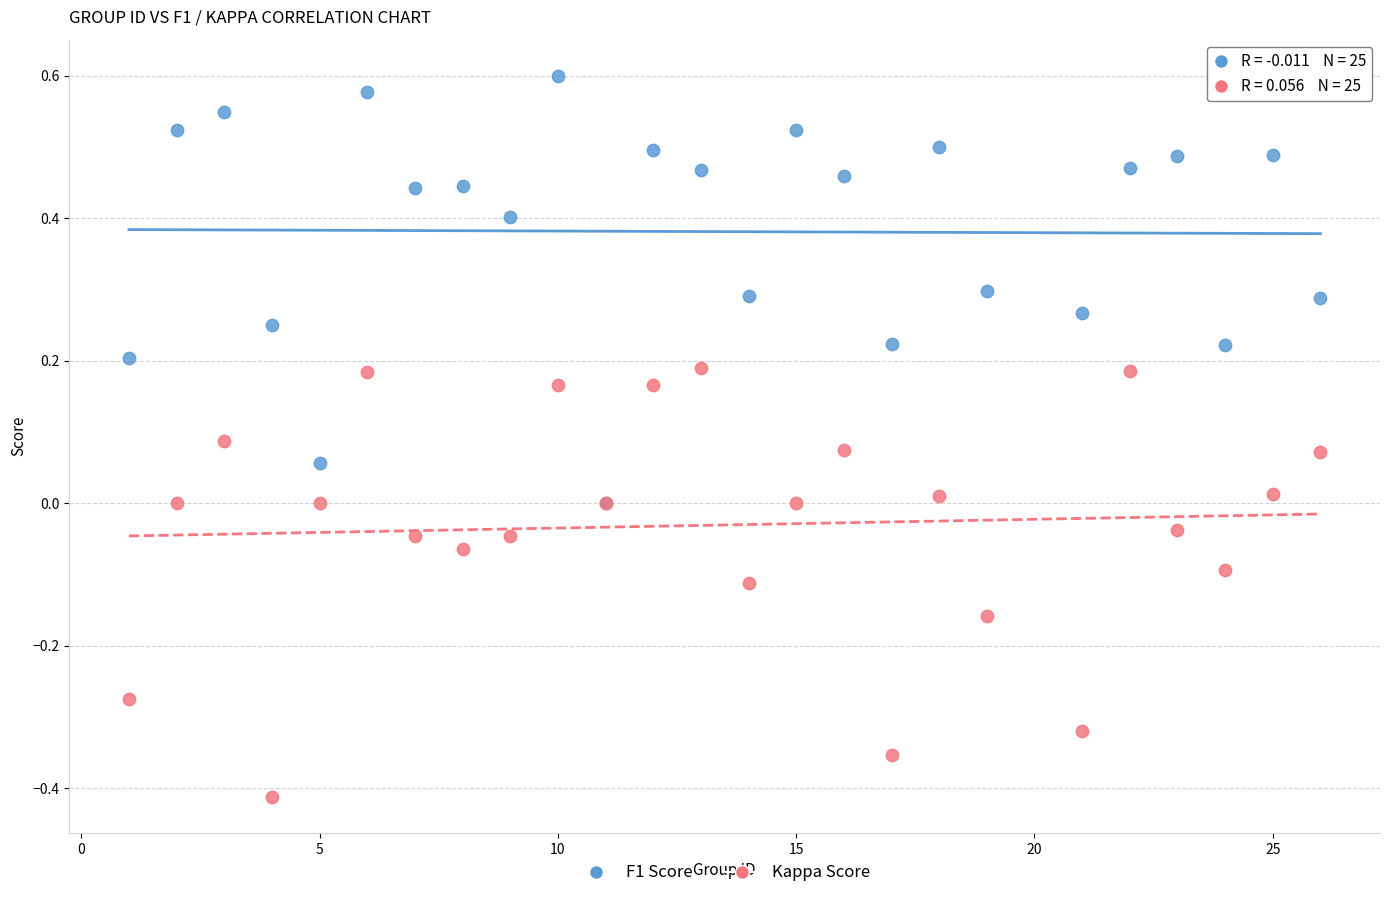

Which series contains the lowest Y value?

Kappa Score